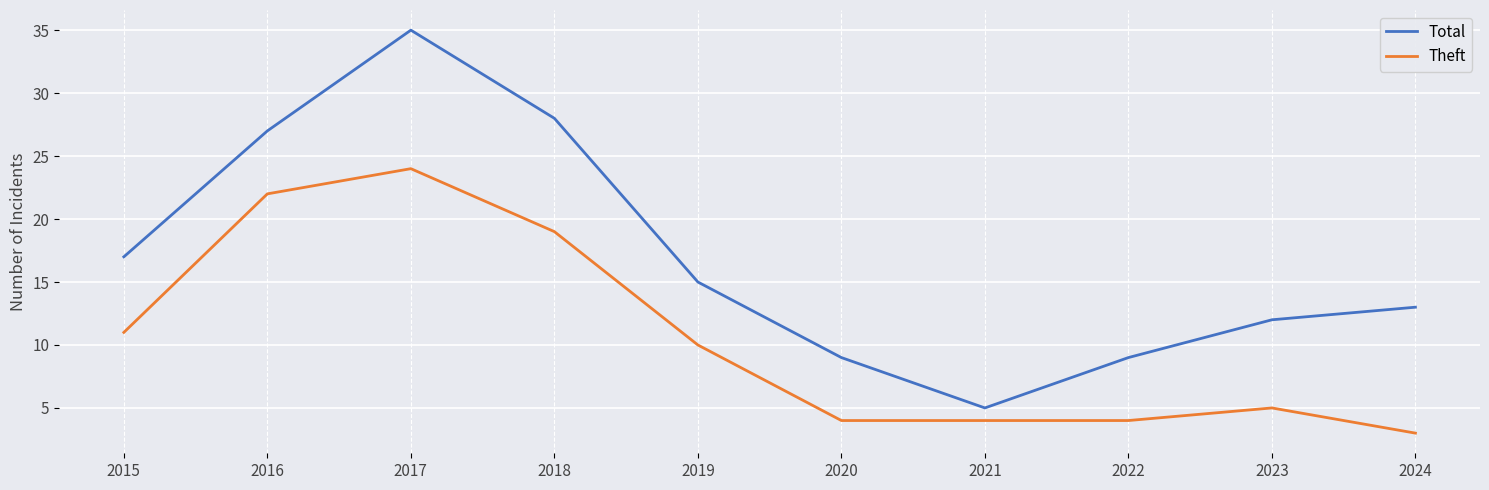

Reading left to right, transcribe all the data shown in this chart.

Total: 2015=17	2016=27	2017=35	2018=28	2019=15	2020=9	2021=5	2022=9	2023=12	2024=13
Theft: 2015=11	2016=22	2017=24	2018=19	2019=10	2020=4	2021=4	2022=4	2023=5	2024=3